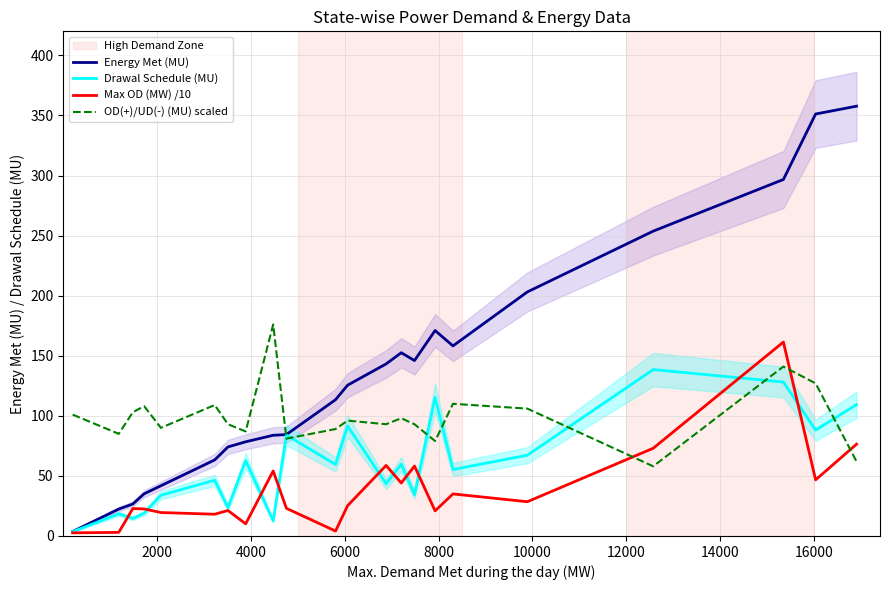

What is the label of the 12th point from the right?

10